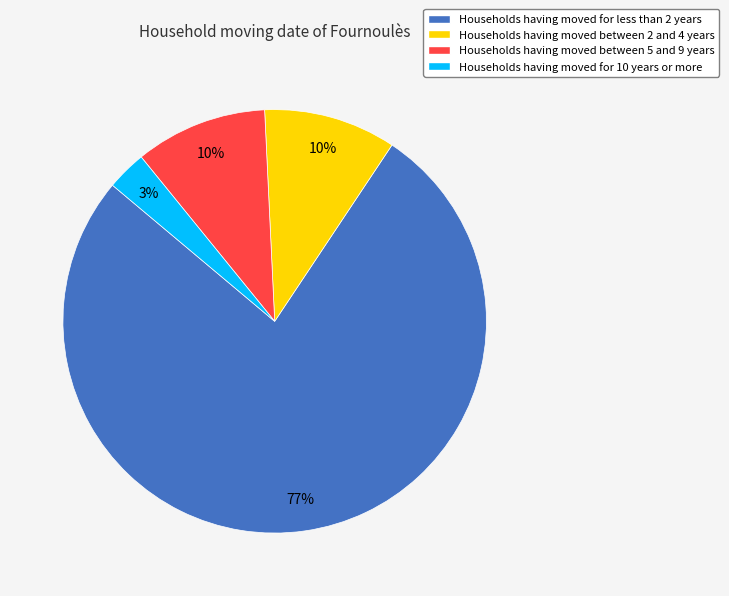

To the nearest percent, what is the difference between the largest and smallest slice percentages?

74%